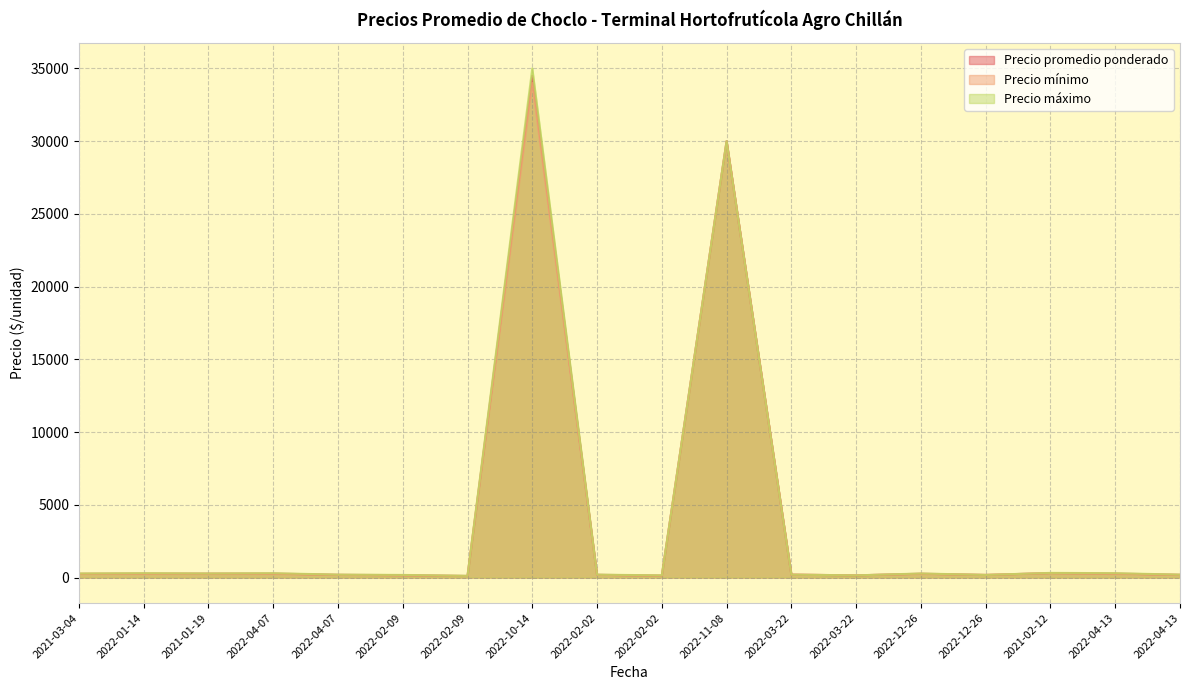

Rank the categories by Precio mínimo value from highest to lowest.

2022-10-14, 2022-11-08, 2021-02-12, 2021-03-04, 2022-01-14, 2021-01-19, 2022-04-07, 2022-12-26, 2022-04-13, 2022-03-22, 2022-04-07, 2022-02-02, 2022-12-26, 2022-04-13, 2022-02-09, 2022-03-22, 2022-02-02, 2022-02-09